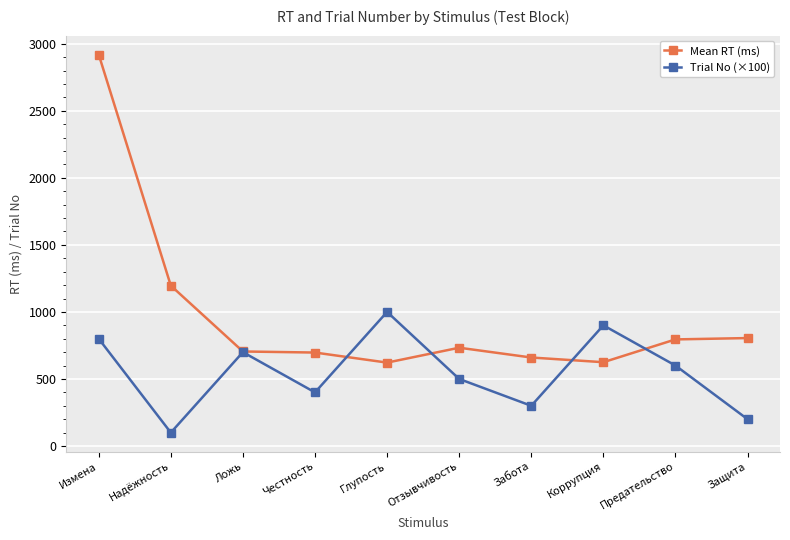

List the series in order of their overall mean, lowest first.

Trial No (×100), Mean RT (ms)